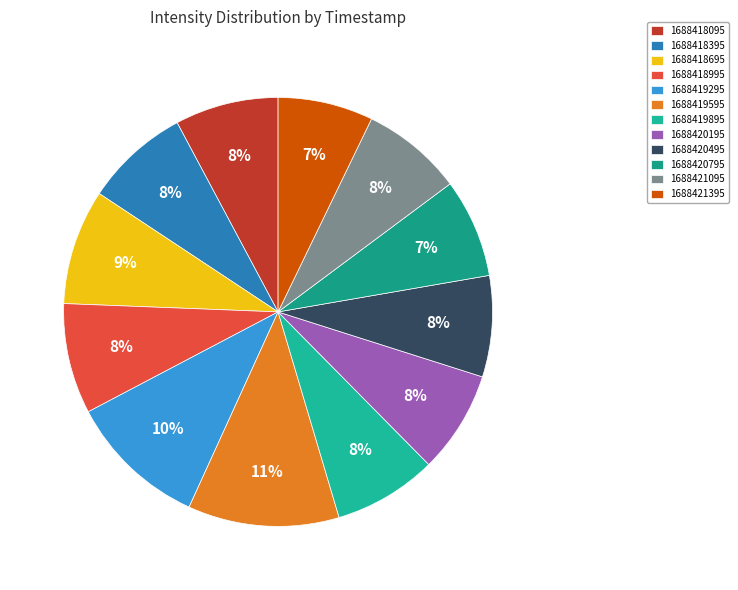

True or false: 1688420195 accounts for 21% of the total.

False